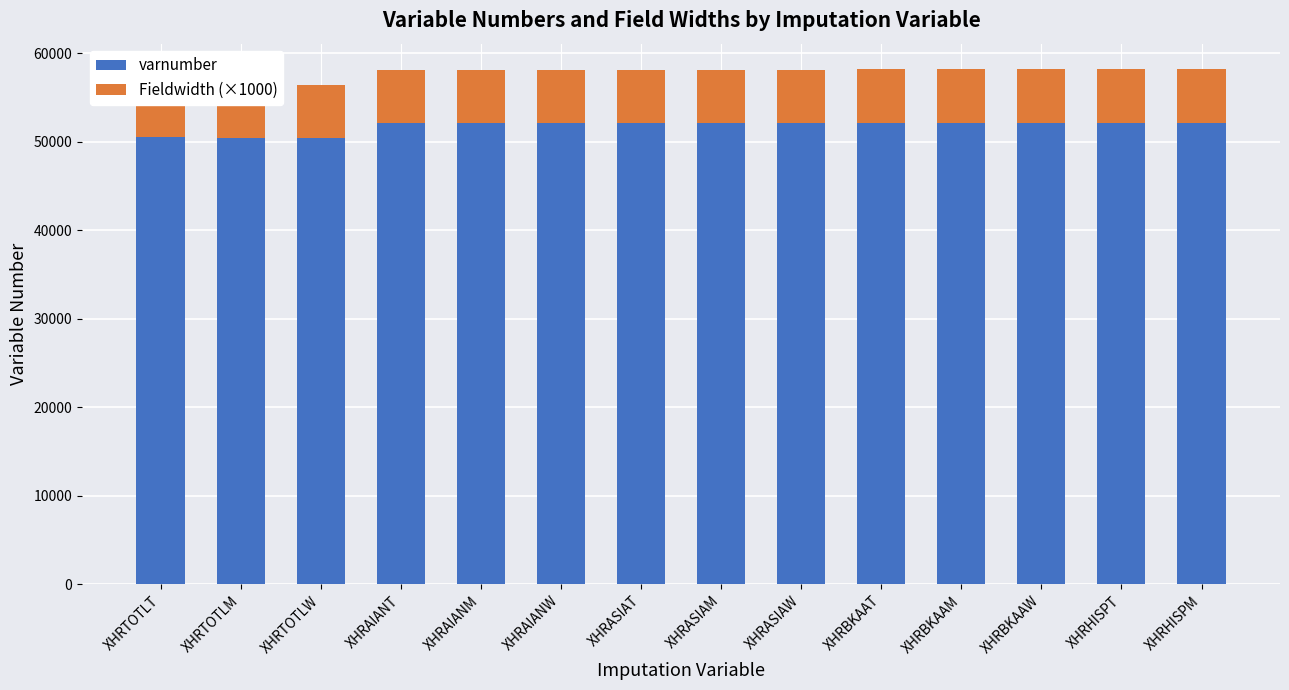

What is the sum of all Fieldwidth (×1000) values?

84000